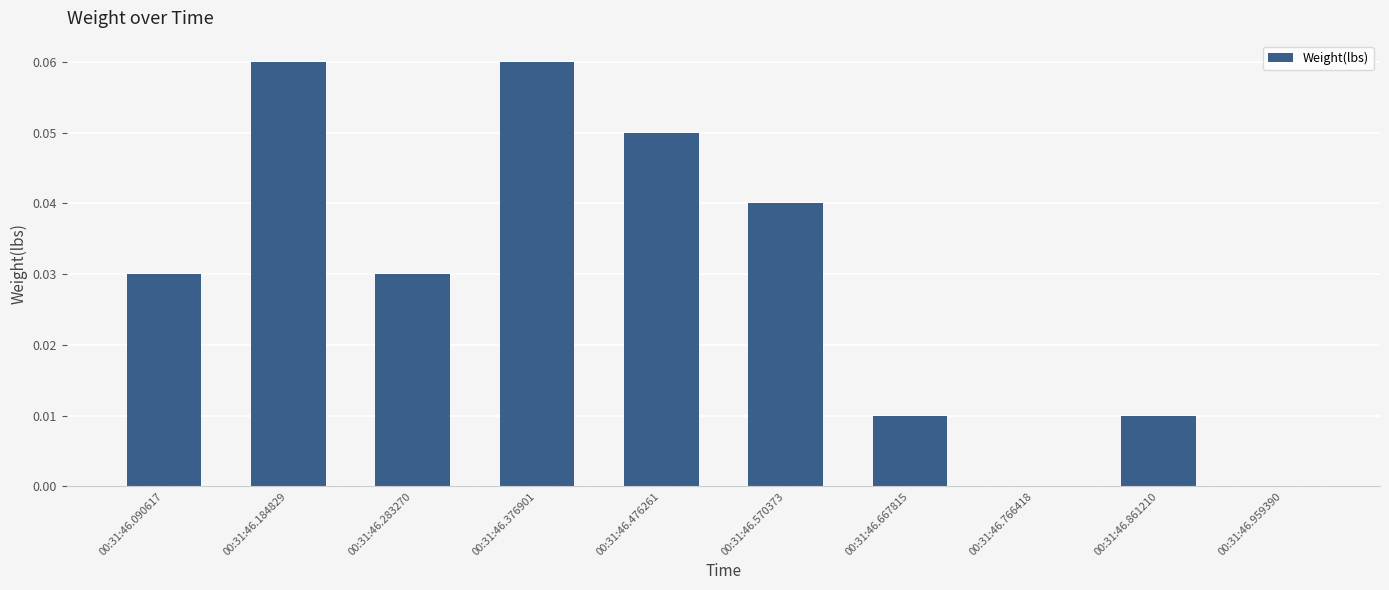

True or false: the data shows 0.0 at 00:31:46.861210.

True